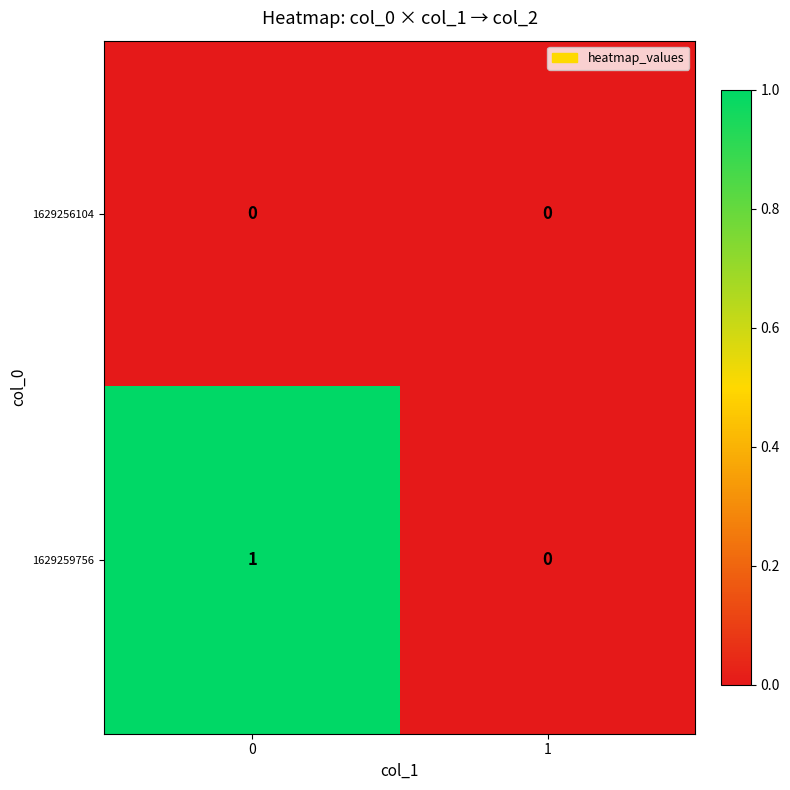

True or false: 1629256104 has a value of 0 at 0.

True